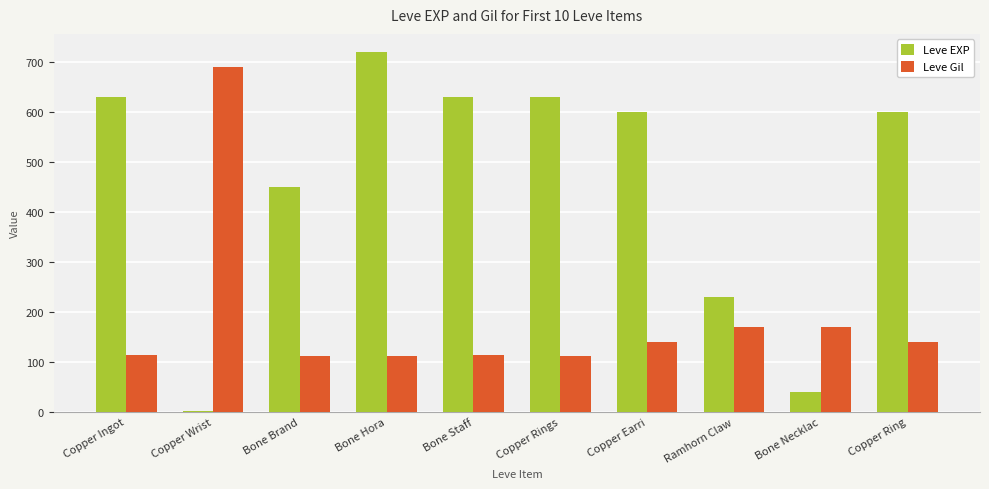

The Leve EXP series shows 11 at Bone Necklac. True or false?

False